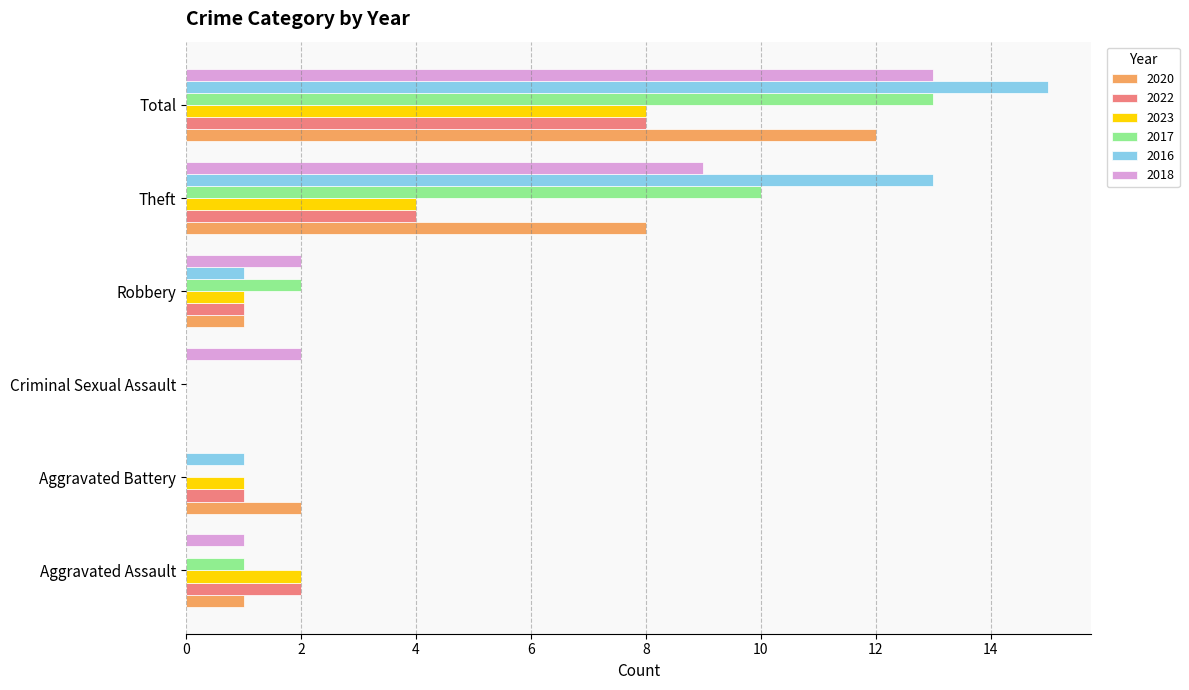

What is the total value across all series at Aggravated Assault?

7